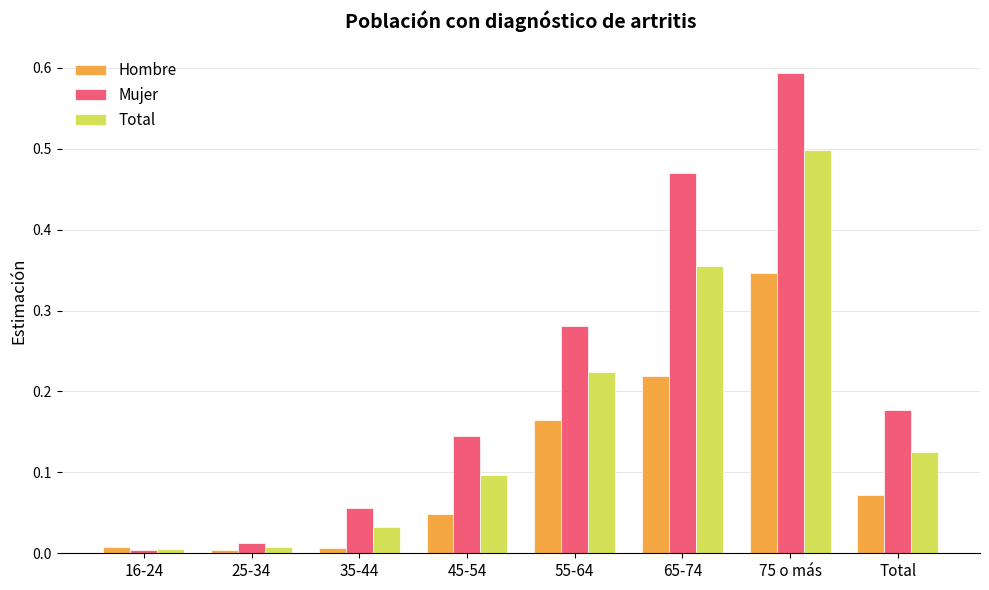

The Total series shows 0.1 at Total. True or false?

True